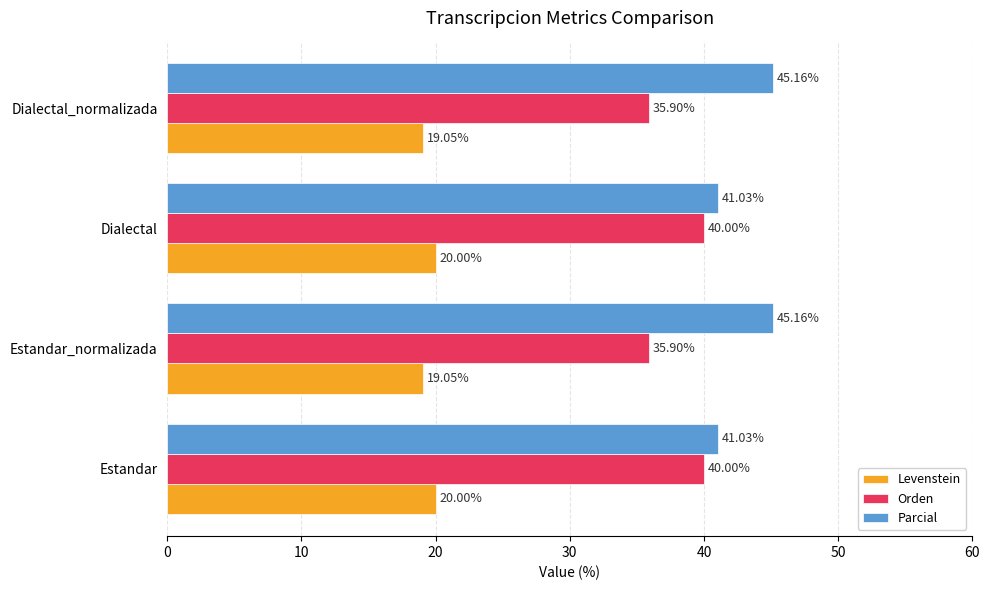

Is the value of Orden at Estandar_normalizada greater than the value of Levenstein at Dialectal?

Yes